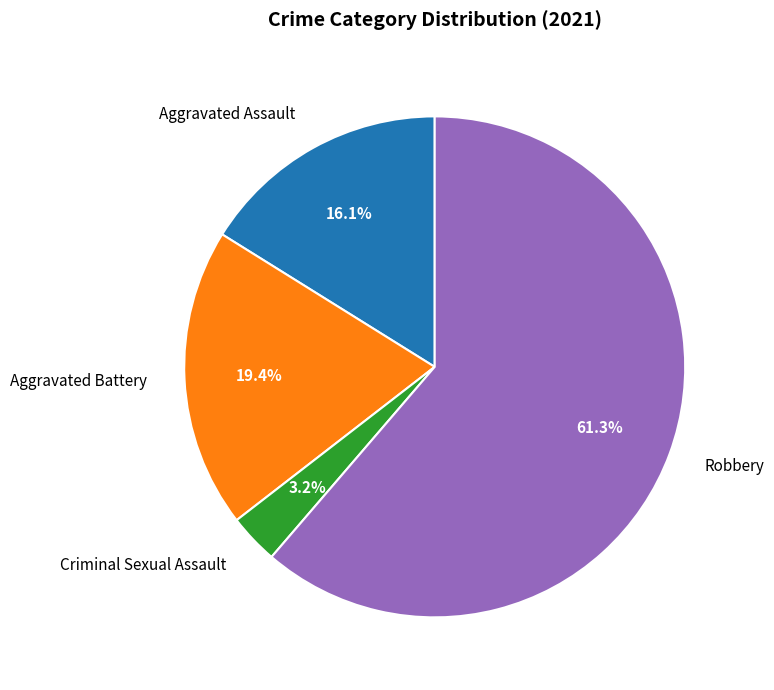

Do Aggravated Assault and Aggravated Battery together represent more than half of the pie?

No